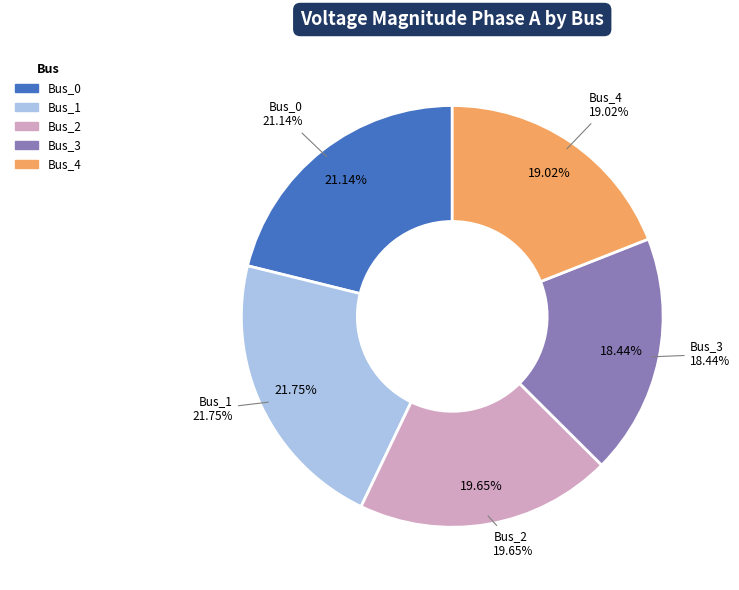

Does any single category account for the majority?

No